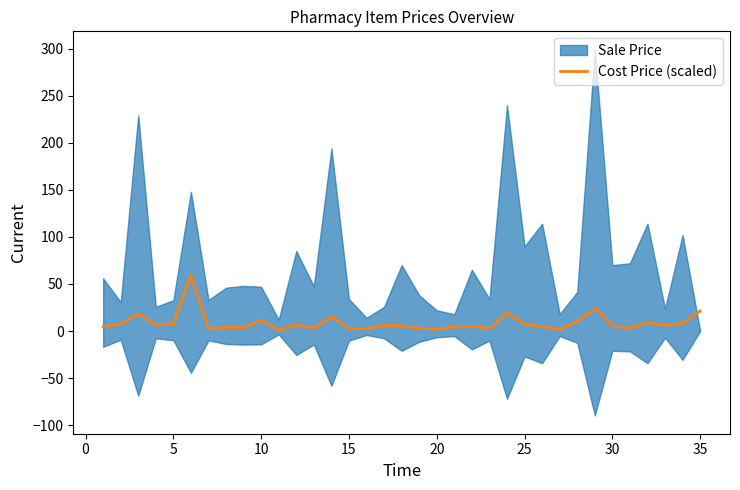

What is the highest value of the Cost Price (scaled) series?

59.2